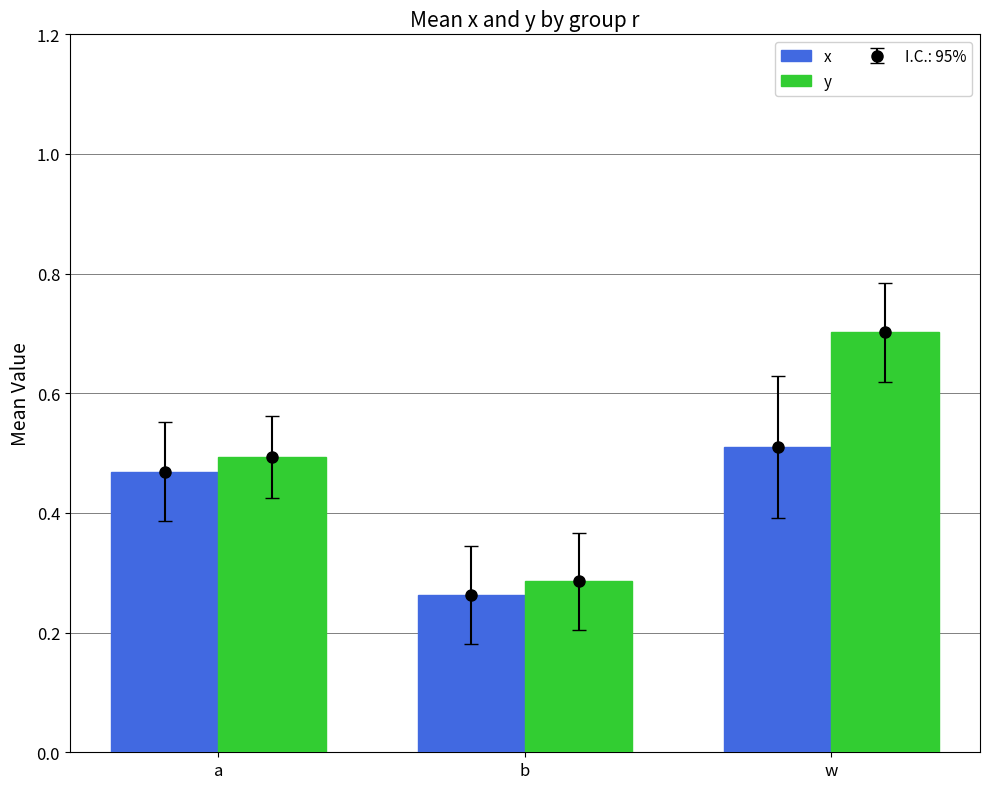

What is the highest value of the y series?

0.7